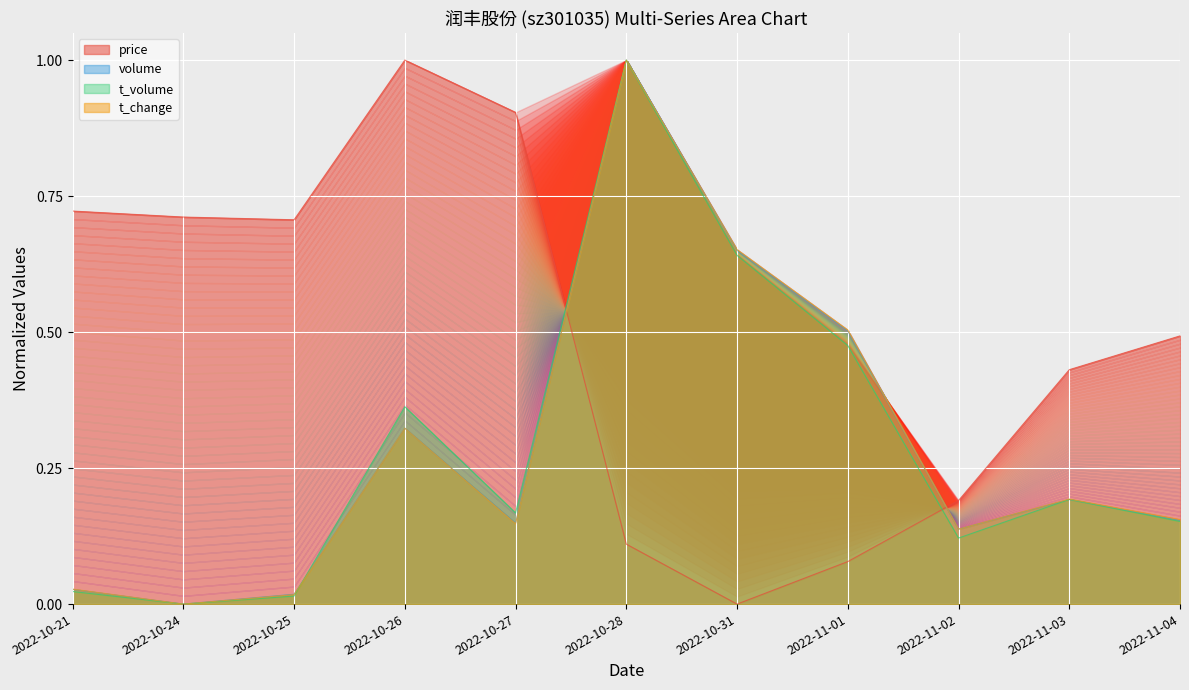

What is the spread (max minus min) of values at 2022-11-02?

0.1